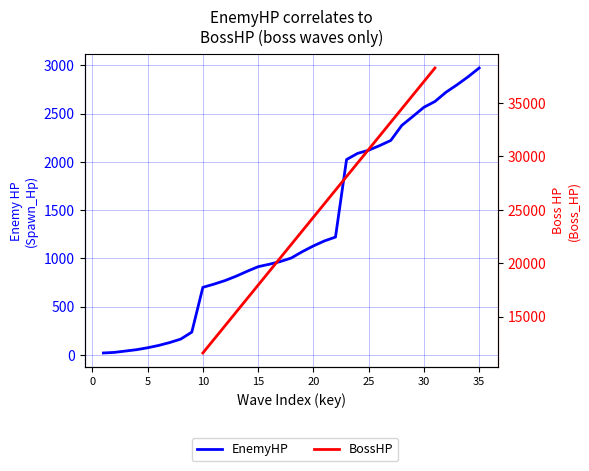

What is the value of the 6th point from the left?

98